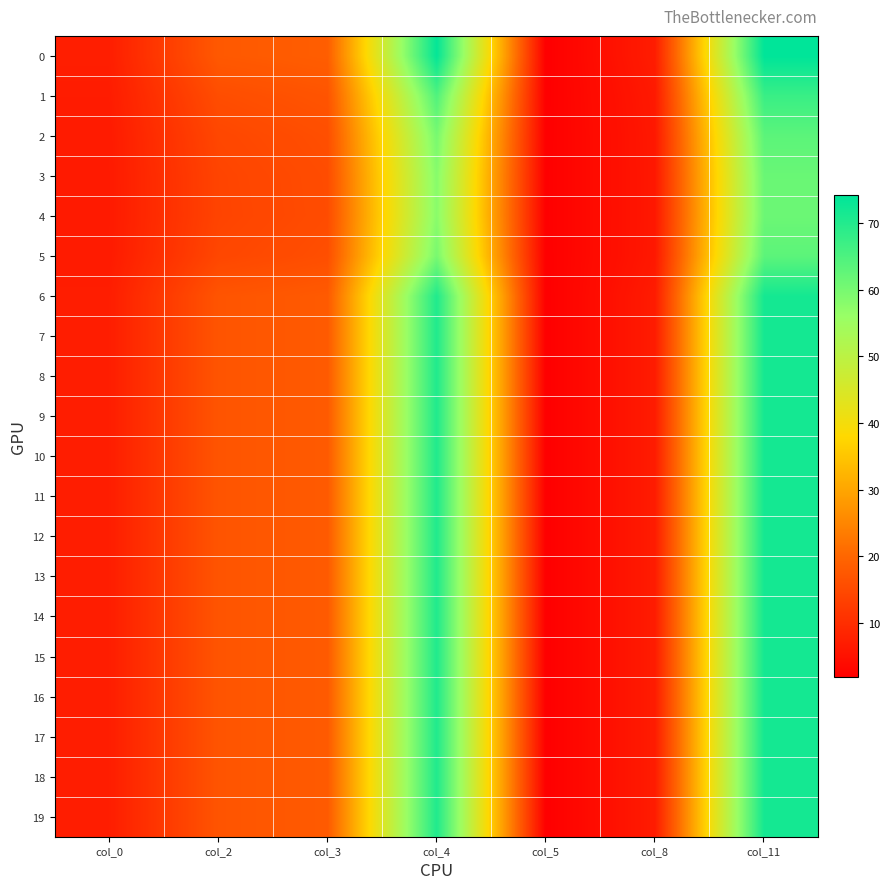

What is the difference between the highest and lowest values at col_5?

0.1